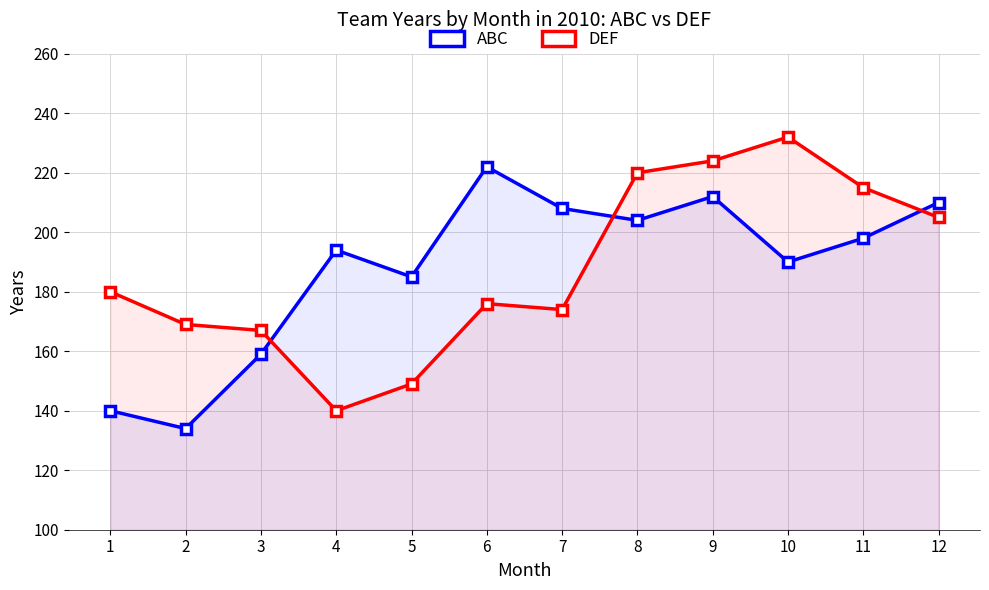

At which label is ABC closest to 178?

5